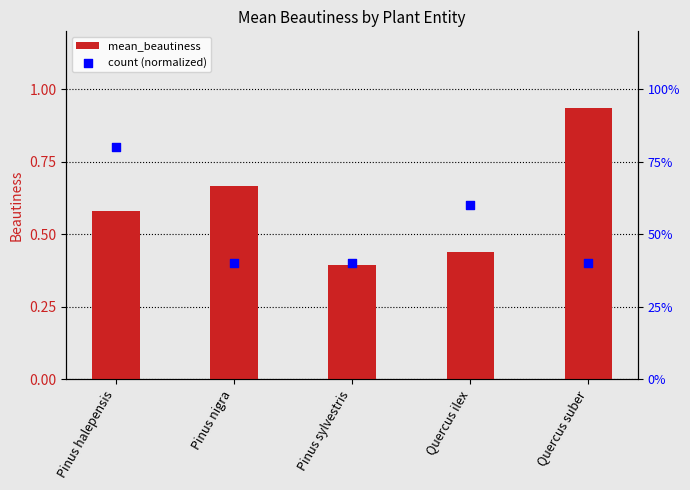

Which series contains the lowest Y value?

mean_beautiness